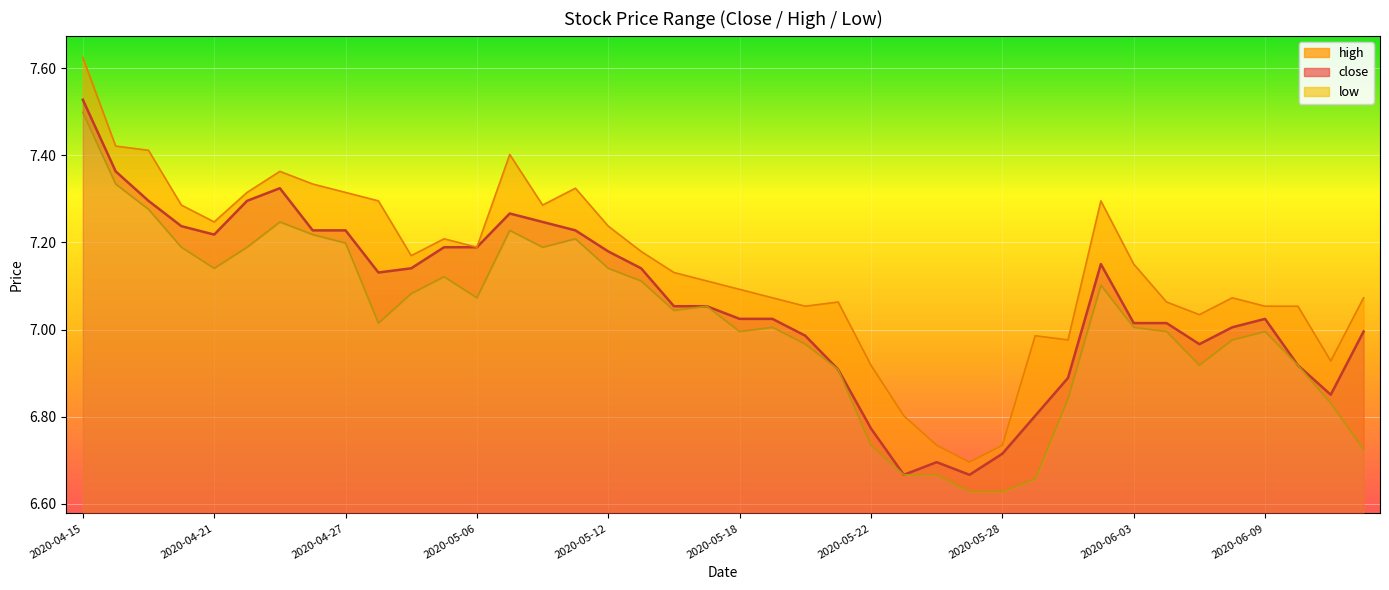

Reading left to right, what are all the values shown in this chart?

close: 2020-04-15=7.5	2020-04-16=7.4	2020-04-17=7.3	2020-04-20=7.2	2020-04-21=7.2	2020-04-22=7.3	2020-04-23=7.3	2020-04-24=7.2	2020-04-27=7.2	2020-04-28=7.1	2020-04-29=7.1	2020-04-30=7.2	2020-05-06=7.2	2020-05-07=7.3	2020-05-08=7.2	2020-05-11=7.2	2020-05-12=7.2	2020-05-13=7.1	2020-05-14=7.1	2020-05-15=7.1	2020-05-18=7.0	2020-05-19=7.0	2020-05-20=7.0	2020-05-21=6.9	2020-05-22=6.8	2020-05-25=6.7	2020-05-26=6.7	2020-05-27=6.7	2020-05-28=6.7	2020-05-29=6.8	2020-06-01=6.9	2020-06-02=7.2	2020-06-03=7.0	2020-06-04=7.0	2020-06-05=7.0	2020-06-08=7.0	2020-06-09=7.0	2020-06-10=6.9	2020-06-11=6.9	2020-06-12=7.0
high: 2020-04-15=7.6	2020-04-16=7.4	2020-04-17=7.4	2020-04-20=7.3	2020-04-21=7.2	2020-04-22=7.3	2020-04-23=7.4	2020-04-24=7.3	2020-04-27=7.3	2020-04-28=7.3	2020-04-29=7.2	2020-04-30=7.2	2020-05-06=7.2	2020-05-07=7.4	2020-05-08=7.3	2020-05-11=7.3	2020-05-12=7.2	2020-05-13=7.2	2020-05-14=7.1	2020-05-15=7.1	2020-05-18=7.1	2020-05-19=7.1	2020-05-20=7.1	2020-05-21=7.1	2020-05-22=6.9	2020-05-25=6.8	2020-05-26=6.7	2020-05-27=6.7	2020-05-28=6.7	2020-05-29=7.0	2020-06-01=7.0	2020-06-02=7.3	2020-06-03=7.2	2020-06-04=7.1	2020-06-05=7.0	2020-06-08=7.1	2020-06-09=7.1	2020-06-10=7.1	2020-06-11=6.9	2020-06-12=7.1
low: 2020-04-15=7.5	2020-04-16=7.3	2020-04-17=7.3	2020-04-20=7.2	2020-04-21=7.1	2020-04-22=7.2	2020-04-23=7.2	2020-04-24=7.2	2020-04-27=7.2	2020-04-28=7.0	2020-04-29=7.1	2020-04-30=7.1	2020-05-06=7.1	2020-05-07=7.2	2020-05-08=7.2	2020-05-11=7.2	2020-05-12=7.1	2020-05-13=7.1	2020-05-14=7.0	2020-05-15=7.1	2020-05-18=7.0	2020-05-19=7.0	2020-05-20=7.0	2020-05-21=6.9	2020-05-22=6.7	2020-05-25=6.7	2020-05-26=6.7	2020-05-27=6.6	2020-05-28=6.6	2020-05-29=6.7	2020-06-01=6.8	2020-06-02=7.1	2020-06-03=7.0	2020-06-04=7.0	2020-06-05=6.9	2020-06-08=7.0	2020-06-09=7.0	2020-06-10=6.9	2020-06-11=6.8	2020-06-12=6.7